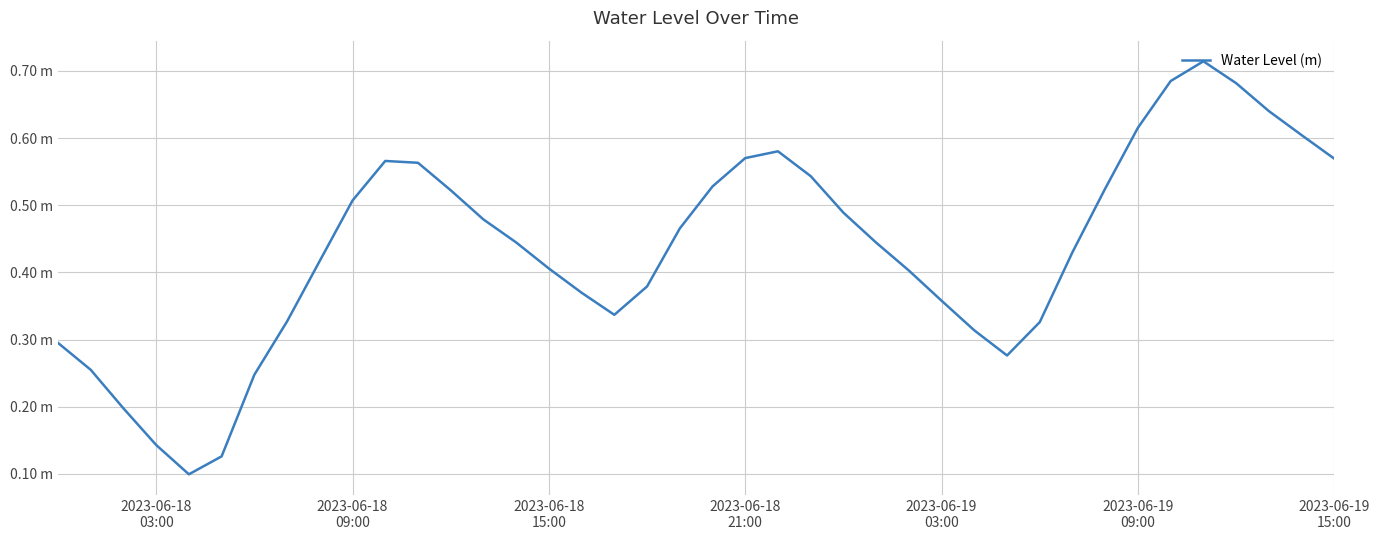

What is the value of the 5th point from the left?

0.1